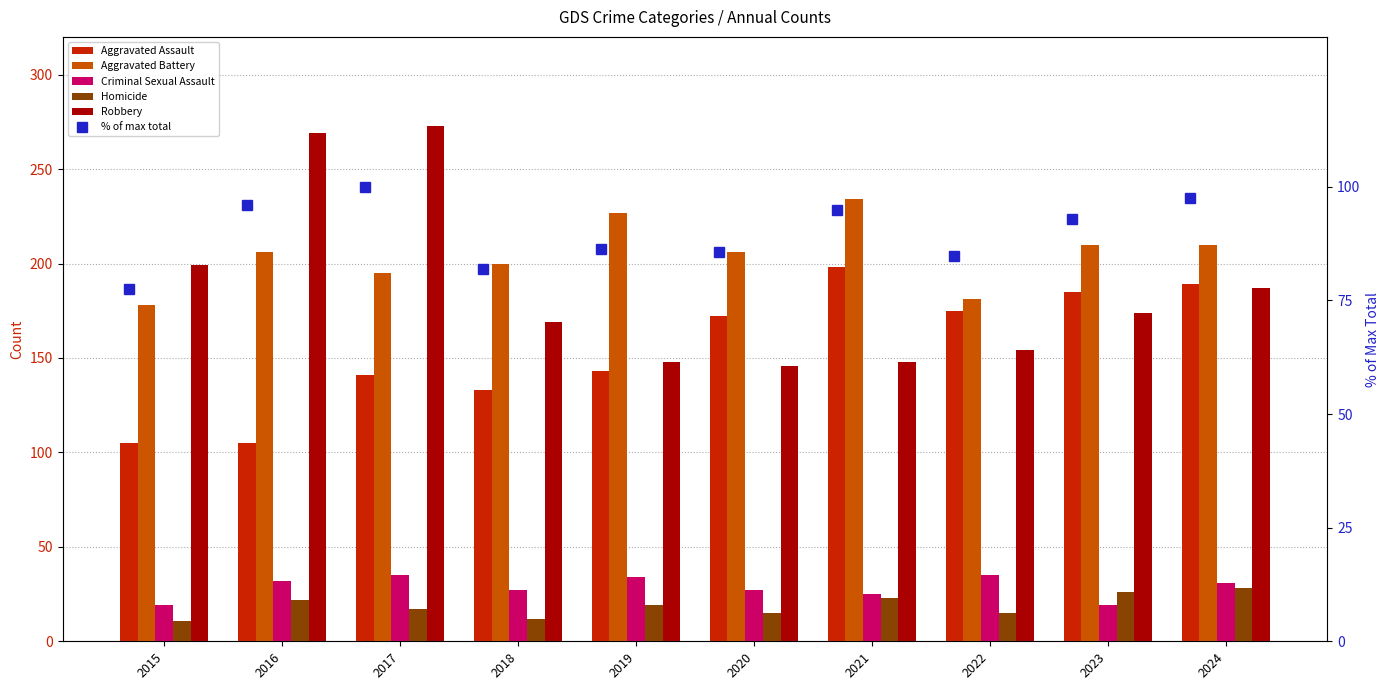

How many series are shown in this chart?

6